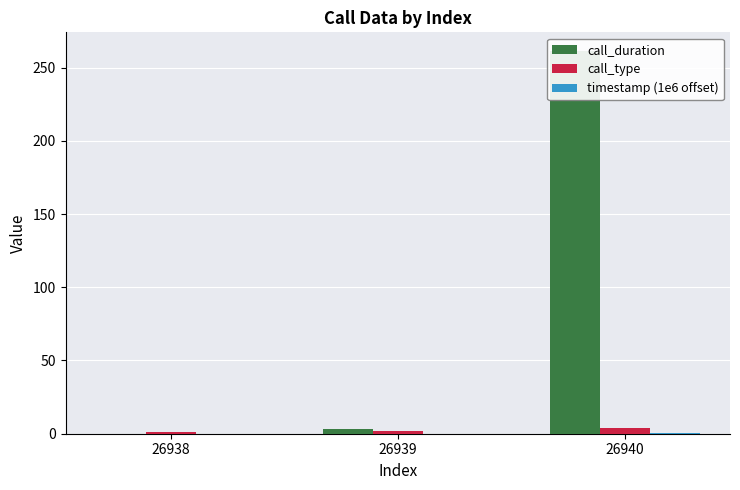

What is the highest value of the call_duration series?

261.0